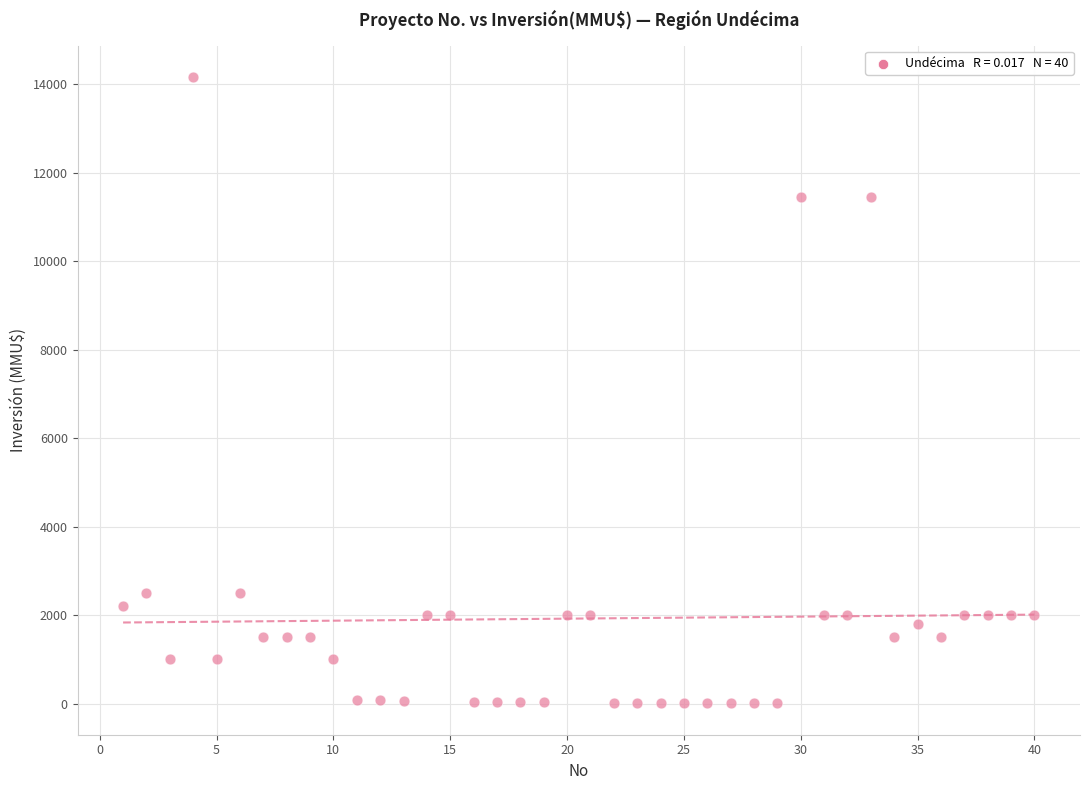

What is the range of X values (max minus min)?

39